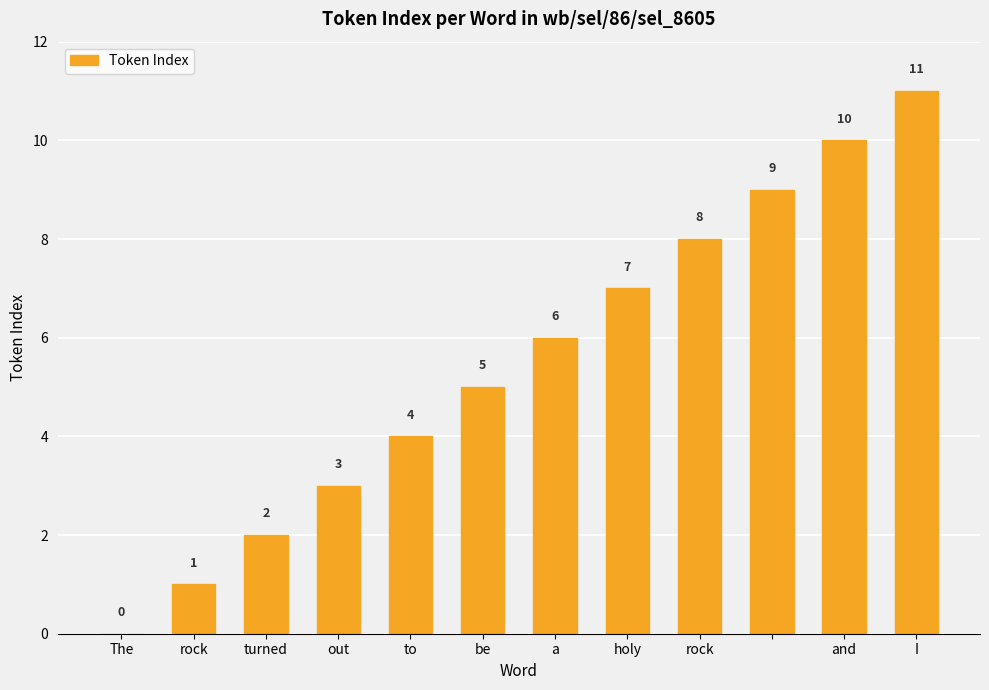

Are the bars horizontal?

No